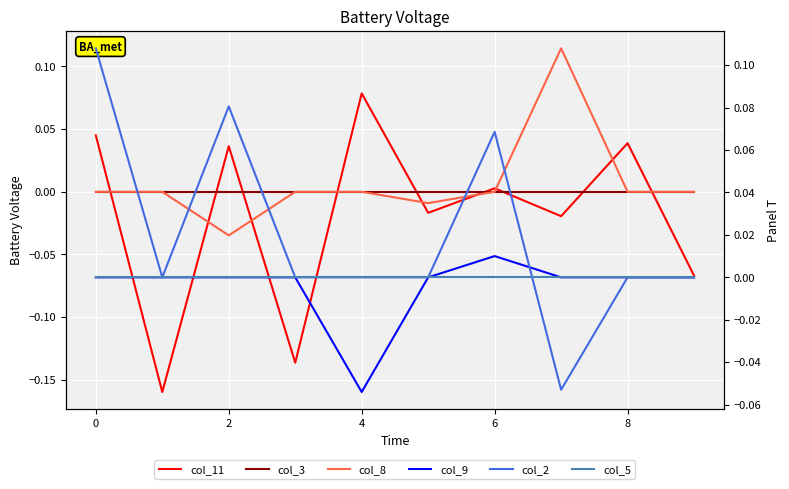

Which series has the largest total across all categories?

col_2